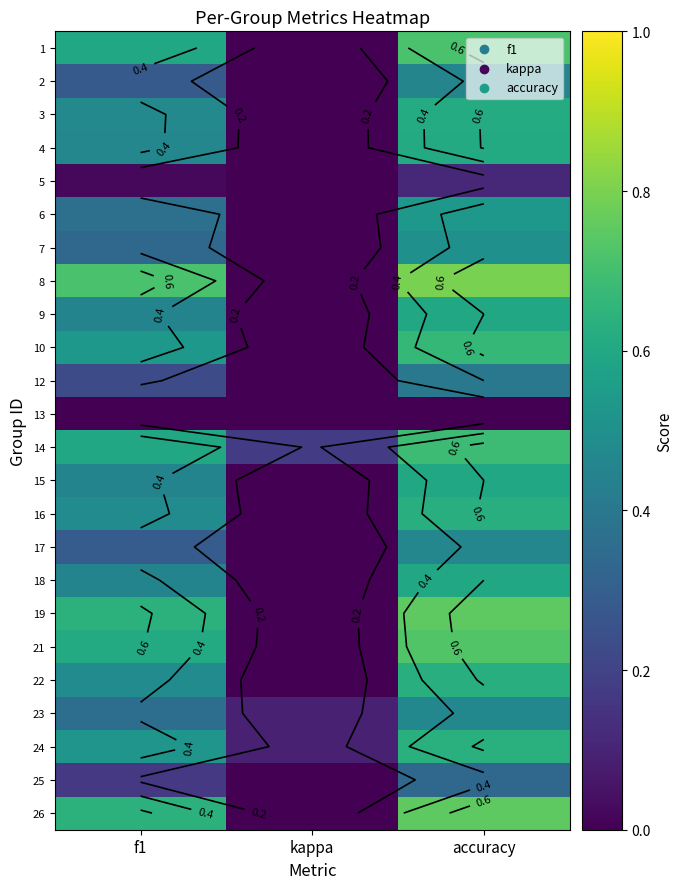

Which category has the lowest value across all series?

kappa